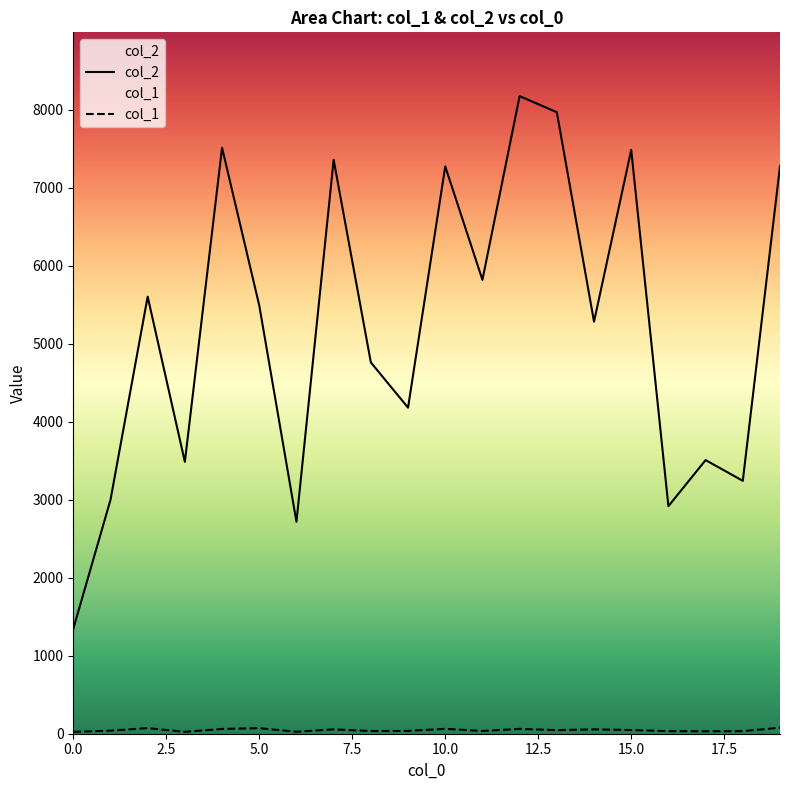

Reading left to right, list all the values displayed in this chart.

col_2: 1344	2997	5603	3485	7512	5490	2717	7357	4760	4180	7272	5818	8174	7967	5282	7484	2917	3508	3242	7276
col_1: 24	39	72	24	61	71	25	56	34	36	63	35	62	46	56	47	33	31	33	77